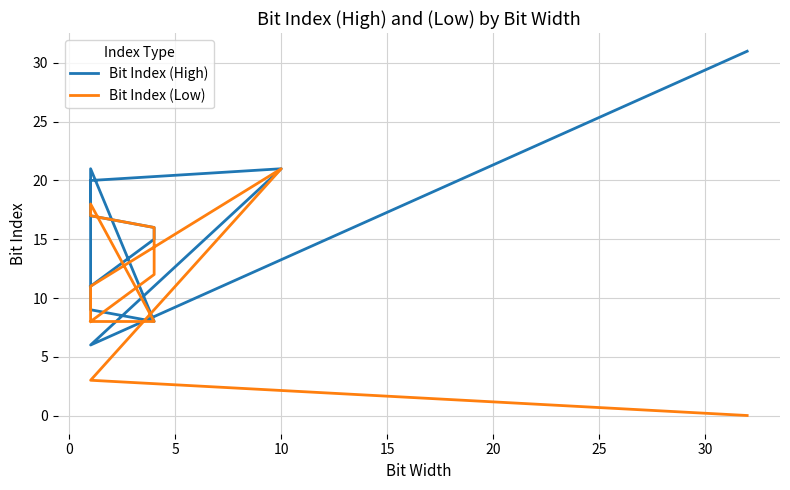

Where is the first local maximum for Bit Index (High)?

15